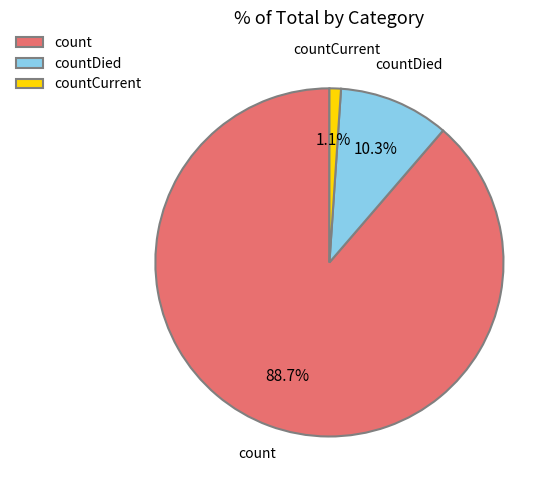

How many slices are in this pie chart?

3